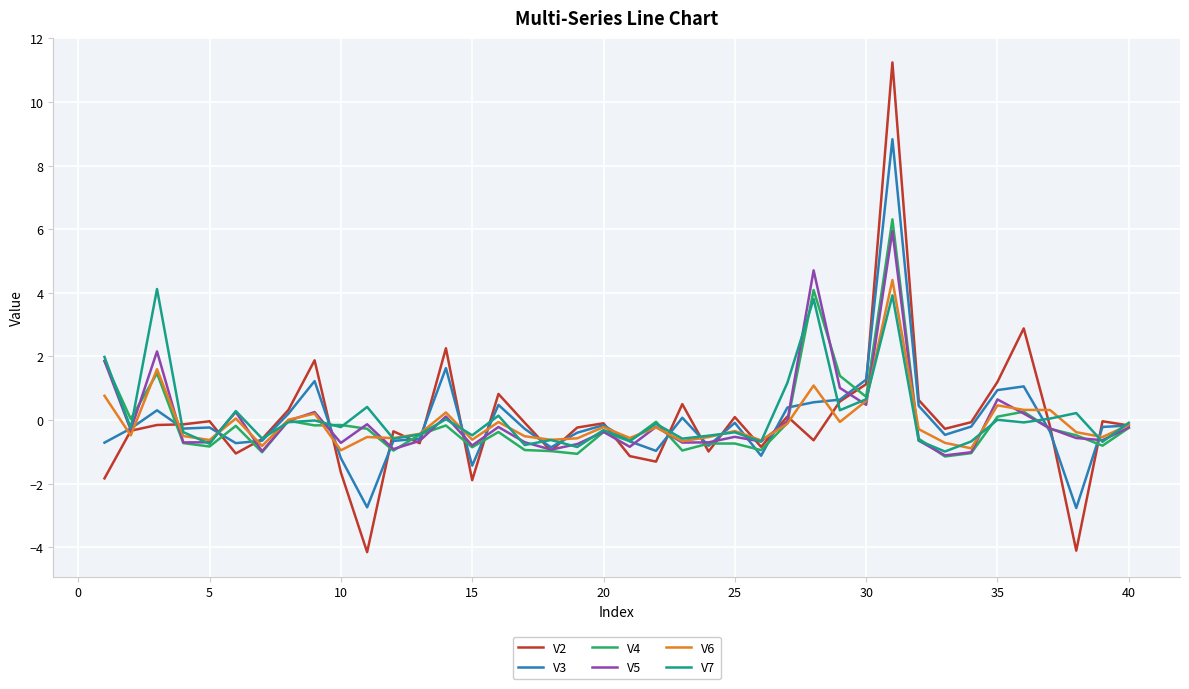

Does the chart have visible grid lines?

Yes